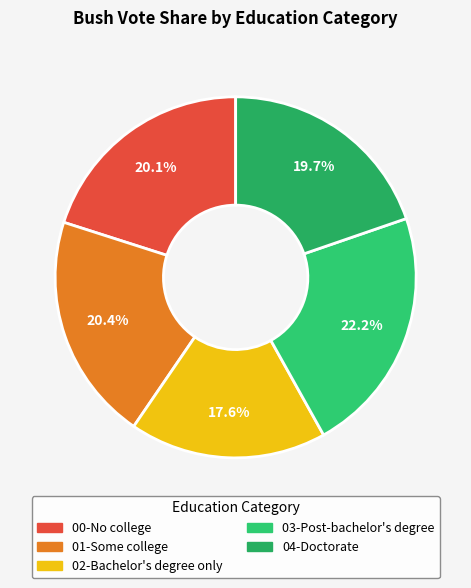

To the nearest percent, what is the average slice percentage?

20%